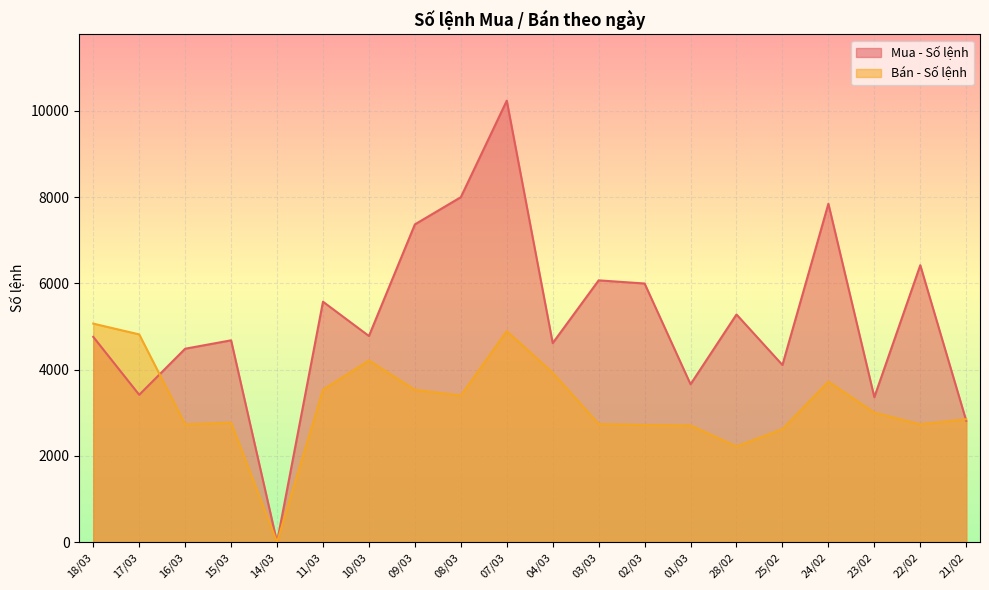

Which label corresponds to the smallest value in the chart?

14/03